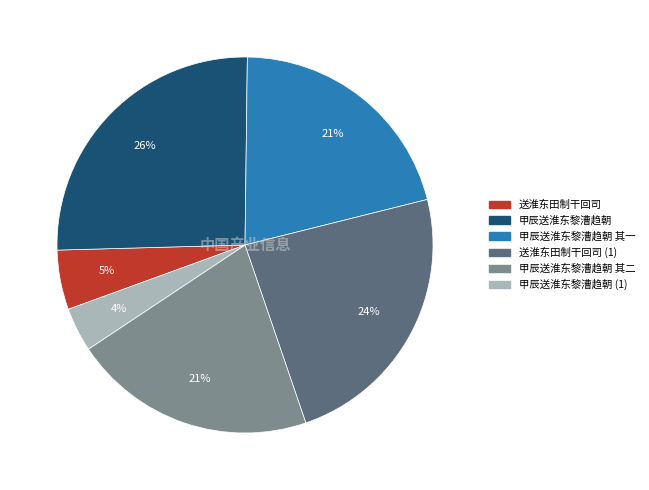

Is there a majority slice in this chart?

No